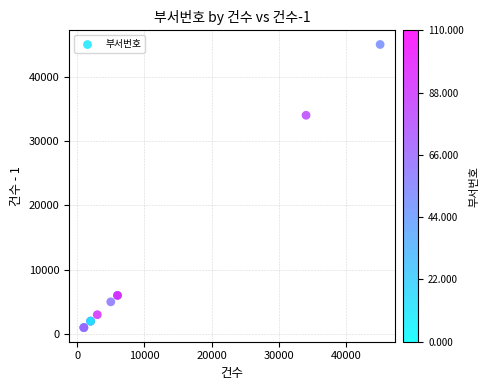

What Y value in the scatter plot is closest to 22999?

33999